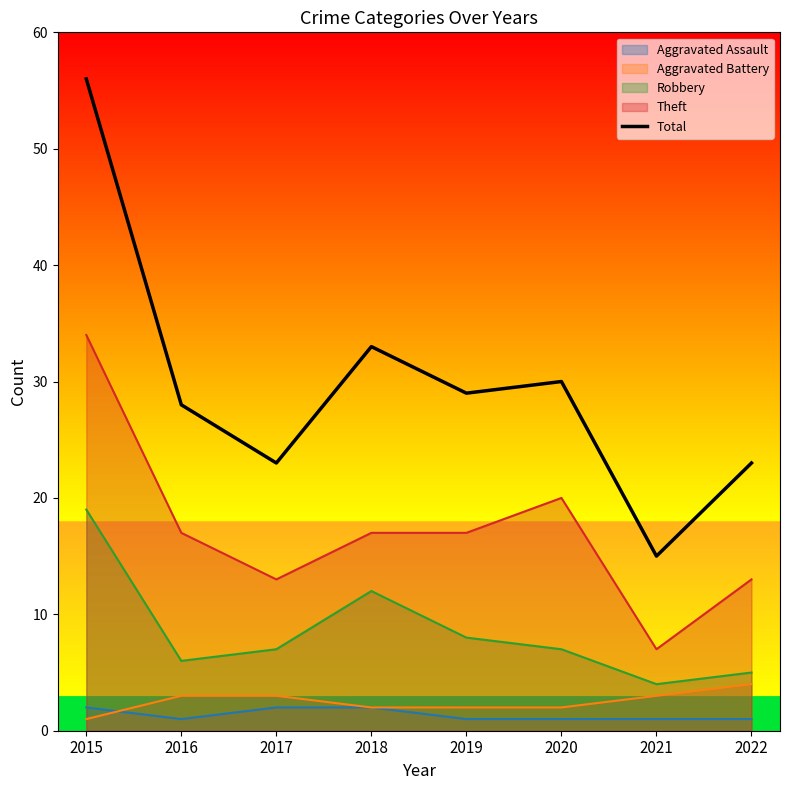

Reading left to right, transcribe all the data shown in this chart.

56	28	23	33	29	30	15	23